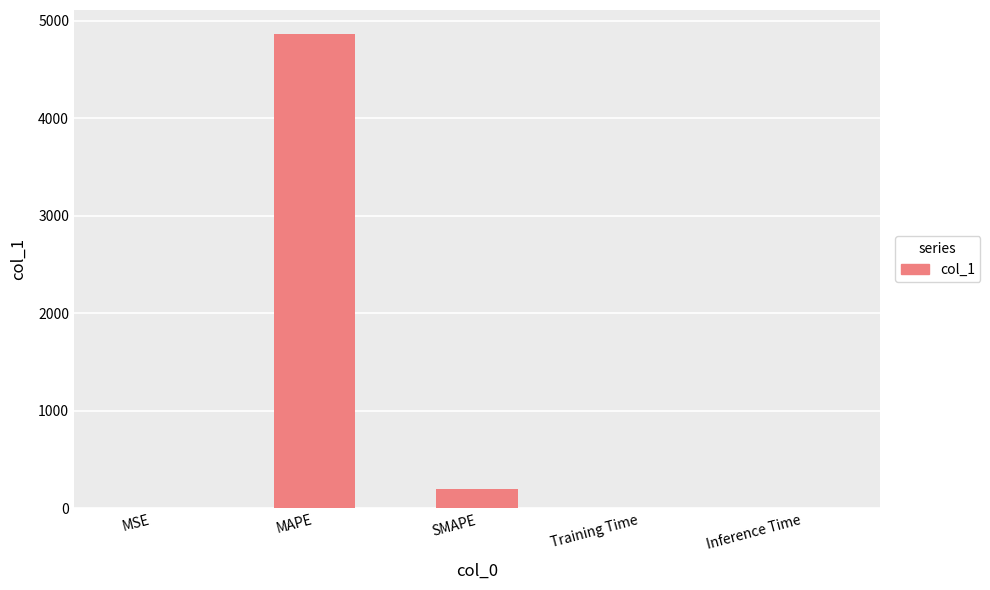

Which has a higher value, SMAPE or Inference Time?

SMAPE